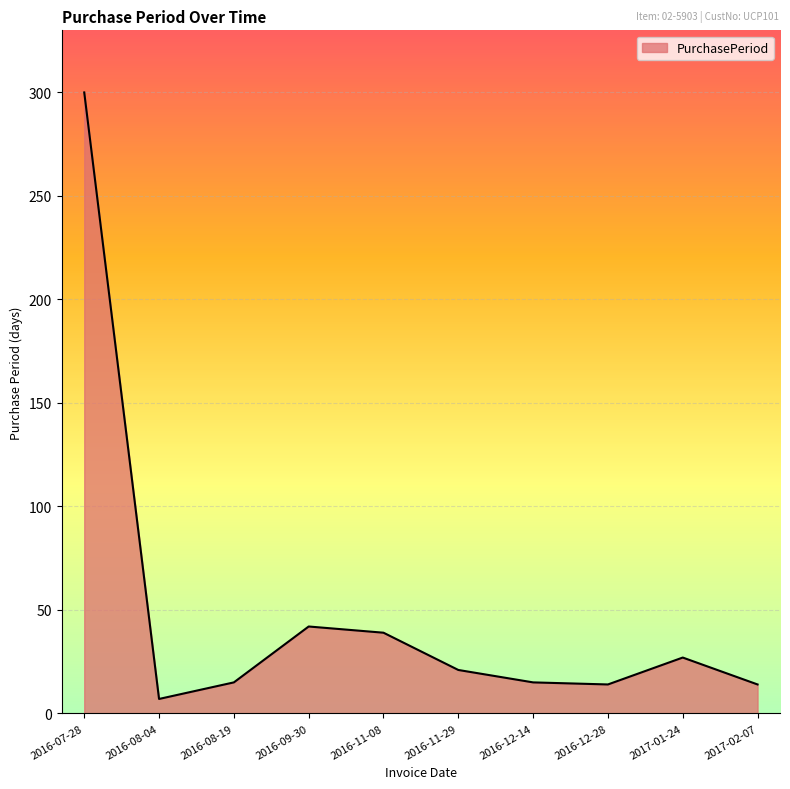

What is the maximum value shown in the chart?

300